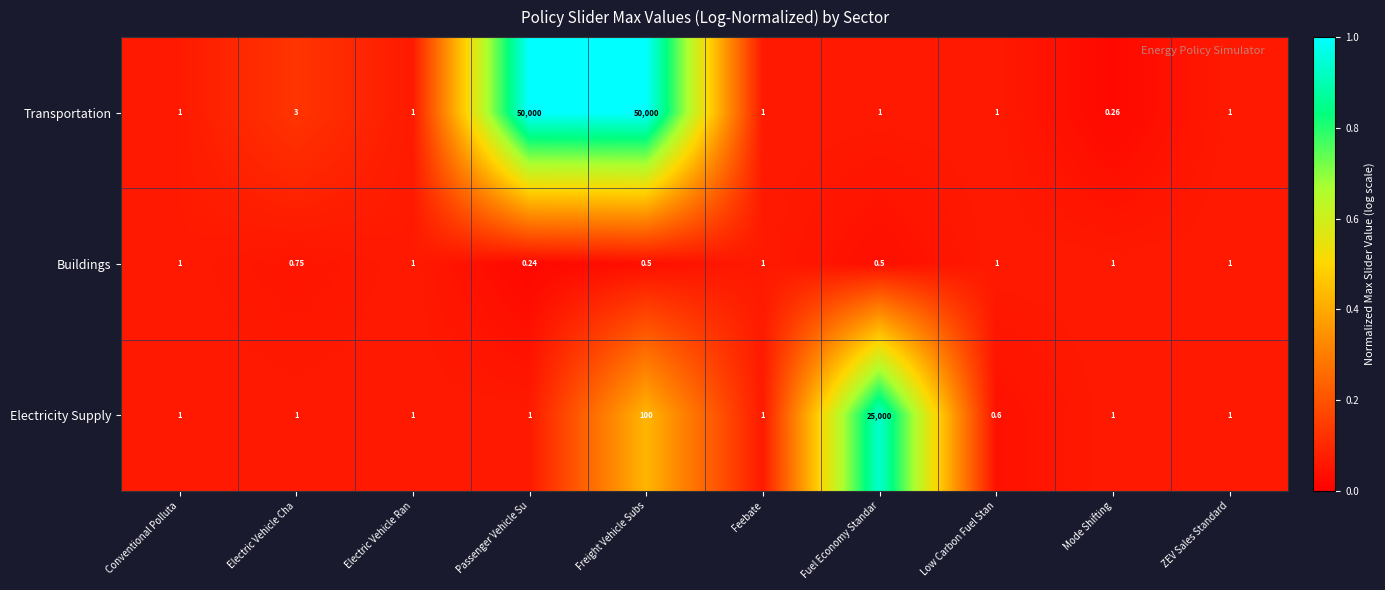

At how many categories does at least one series exceed 0?

10